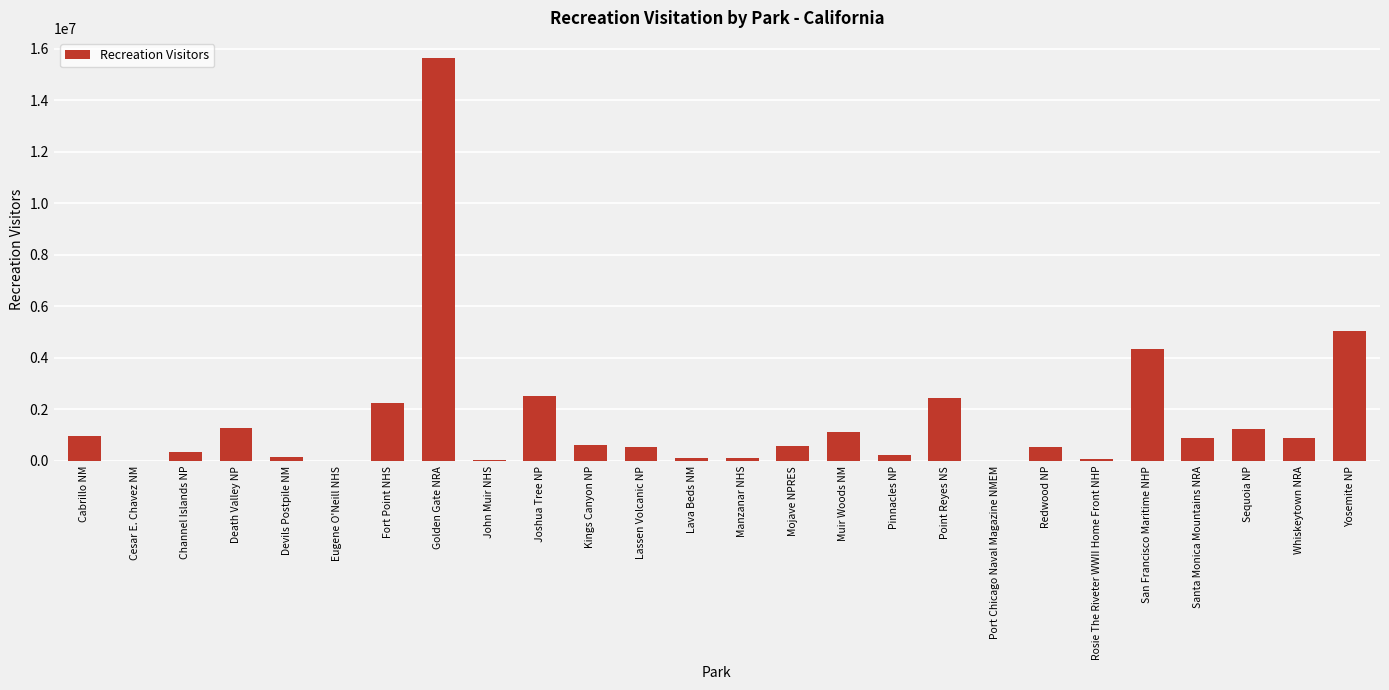

Where is the data nearest to the value 7820359?

Yosemite NP